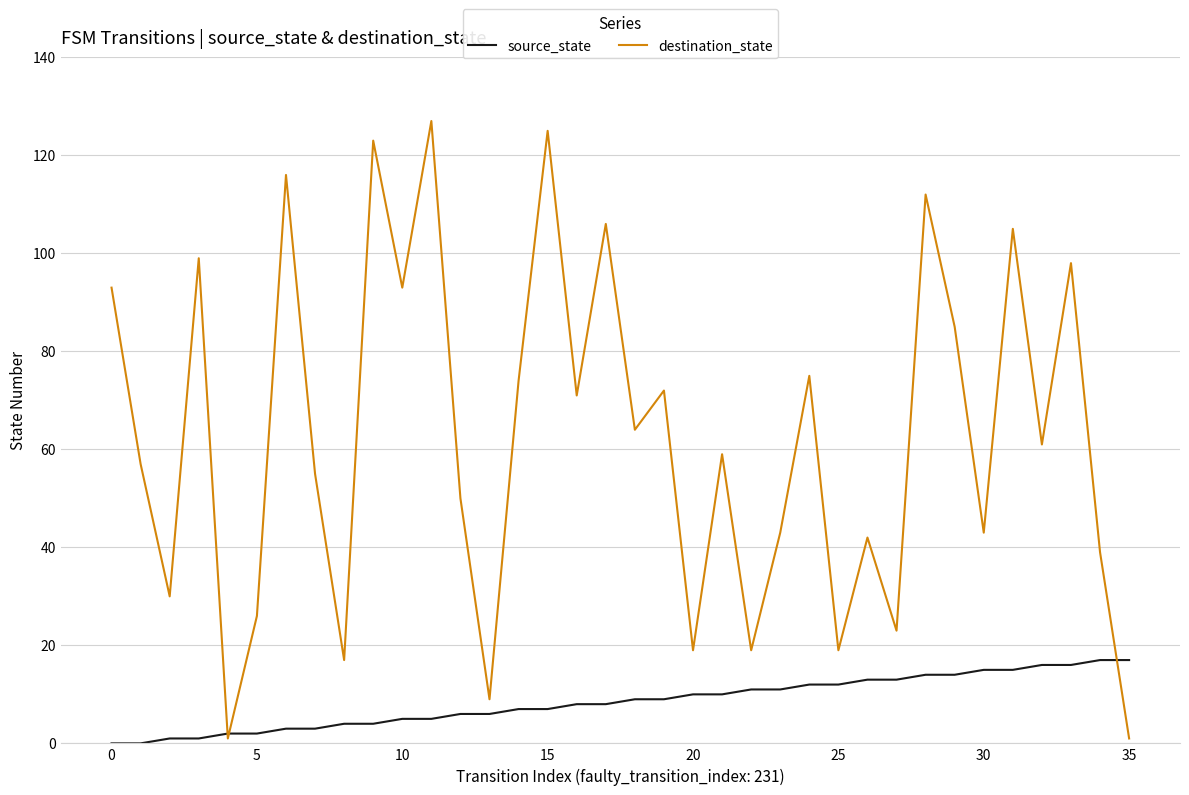

What is the maximum value for source_state?

17